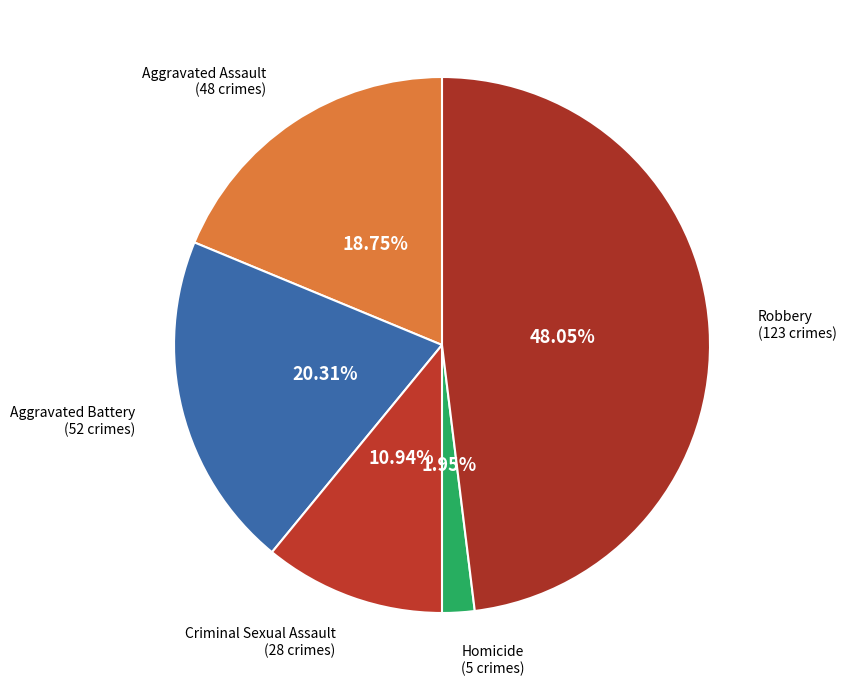

Rank the categories by value from lowest to highest.

Homicide, Criminal Sexual Assault, Aggravated Assault, Aggravated Battery, Robbery